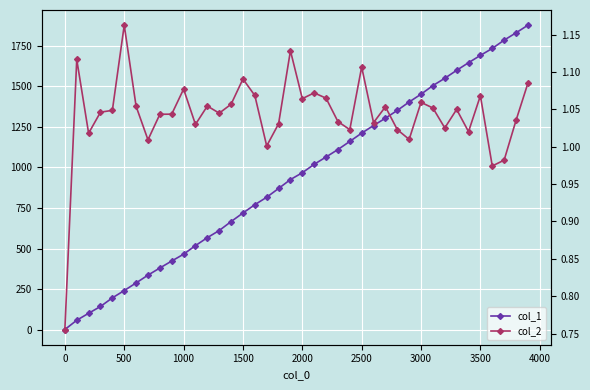

Is the value of col_2 at 32 greater than the value of col_1 at 3000?

No